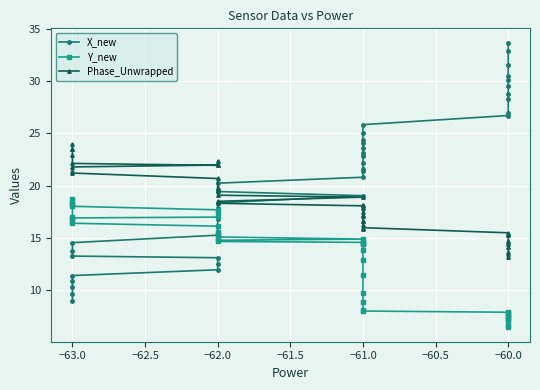

Reading left to right, extract all data points from this chart.

X_new: 9.0	9.7	10.3	10.9	11.4	12.0	12.5	13.1	13.3	13.8	14.6	15.3	16.8	17.5	17.9	18.4	19.0	19.4	20.2	20.8	21.4	21.6	22.2	22.8	23.1	23.6	24.1	24.4	25.1	25.8	26.7	27.0	28.2	28.8	29.5	30.1	30.5	31.5	32.9	33.7
Y_new: 17.0	18.3	18.7	18.4	18.0	17.7	17.4	17.0	16.9	16.7	16.4	16.1	15.6	15.4	15.3	15.1	14.9	14.8	14.7	14.6	14.5	14.5	14.4	13.8	12.9	11.4	9.7	8.9	8.1	8.0	7.9	7.9	7.7	7.6	7.5	7.3	7.3	7.0	6.7	6.5
Phase_Unwrapped: 23.9	23.5	23.5	22.9	22.1	21.9	22.3	22.0	21.8	21.4	21.2	20.7	19.8	19.8	19.6	19.1	18.9	18.5	18.3	18.1	18.2	17.8	17.5	17.2	17.1	16.7	16.6	16.2	15.9	16.0	15.5	15.3	15.3	14.6	14.7	14.4	14.2	13.7	13.4	13.2